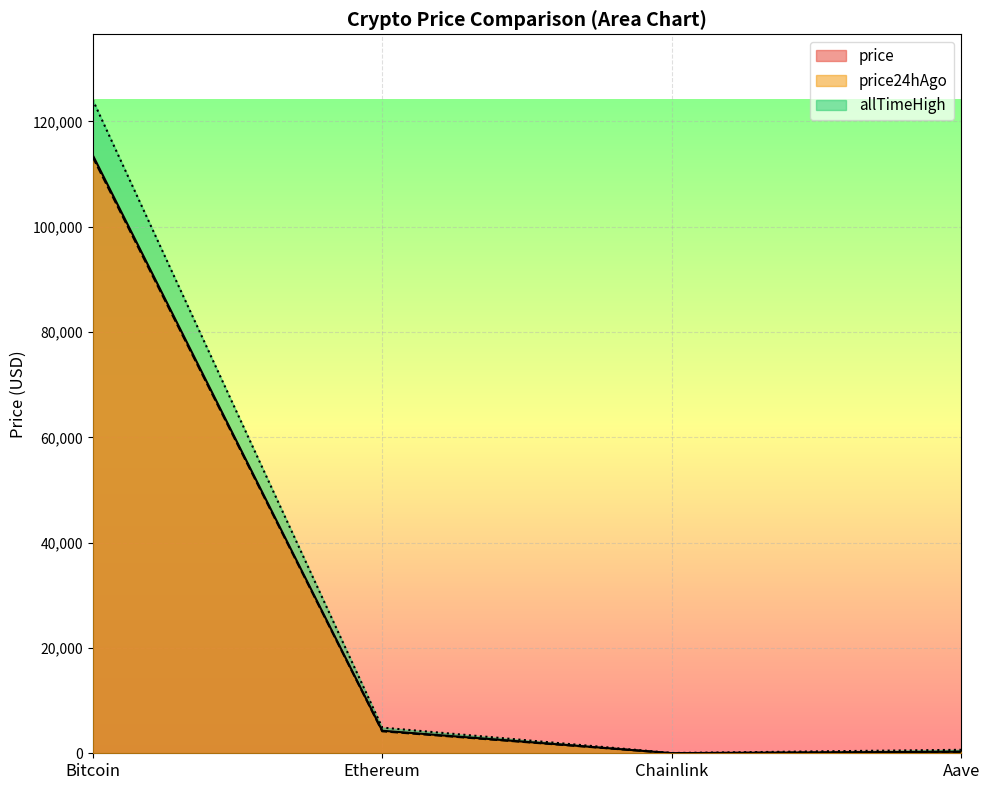

Between Bitcoin and Aave, which series saw the biggest shift?

allTimeHigh